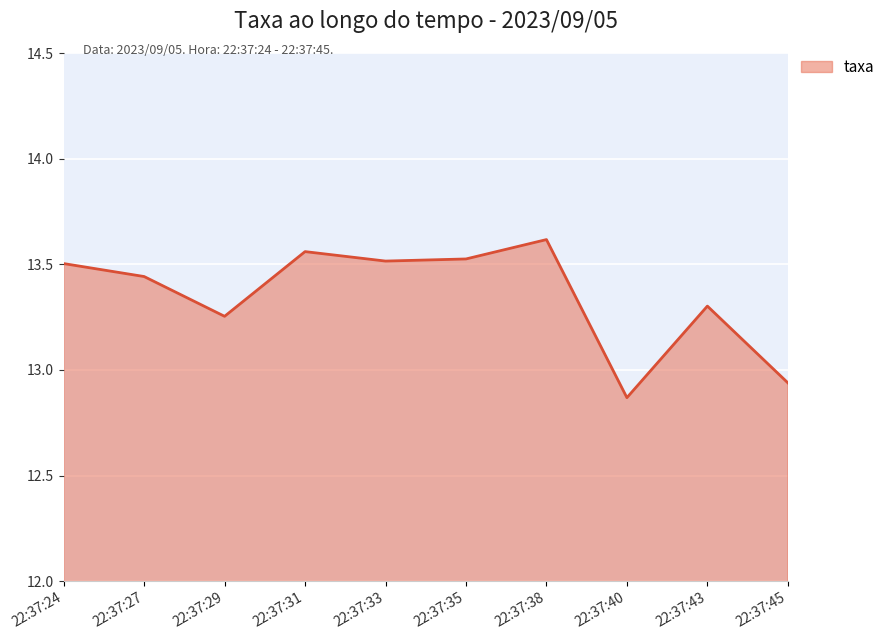

What is the ratio of the value at 22:37:43 to the value at 22:37:40?

1.0